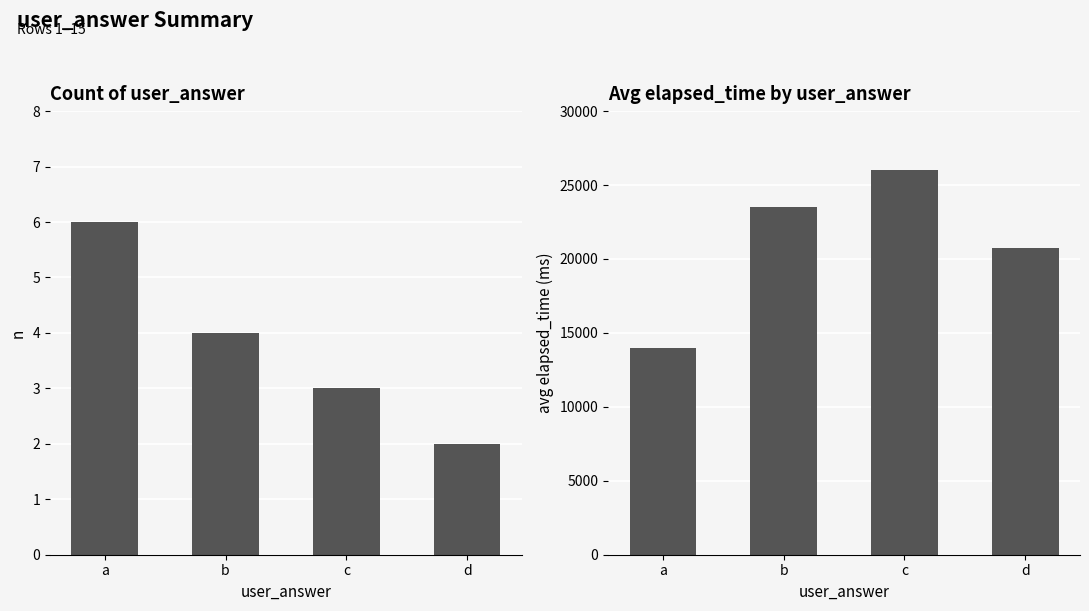

Which category has the lowest value across all series?

d